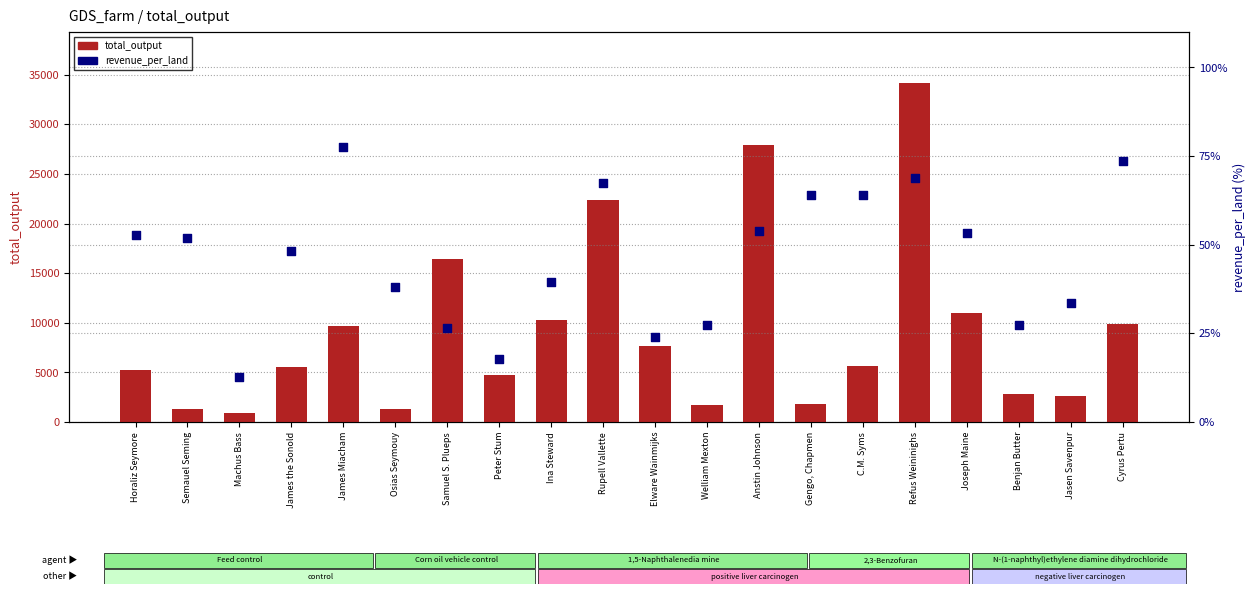

At how many categories does at least one series exceed 13092?

4